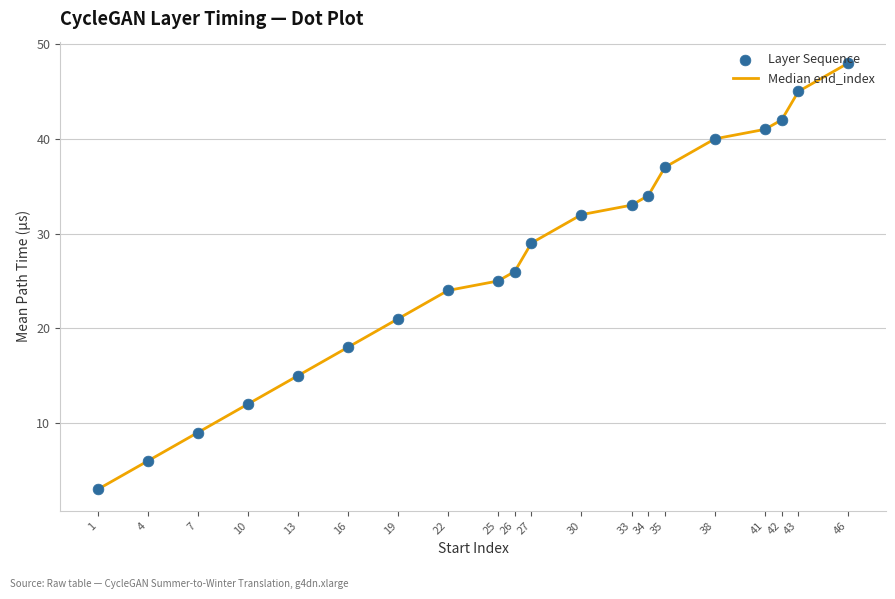

What is the change in value from 25 to 46?

+23